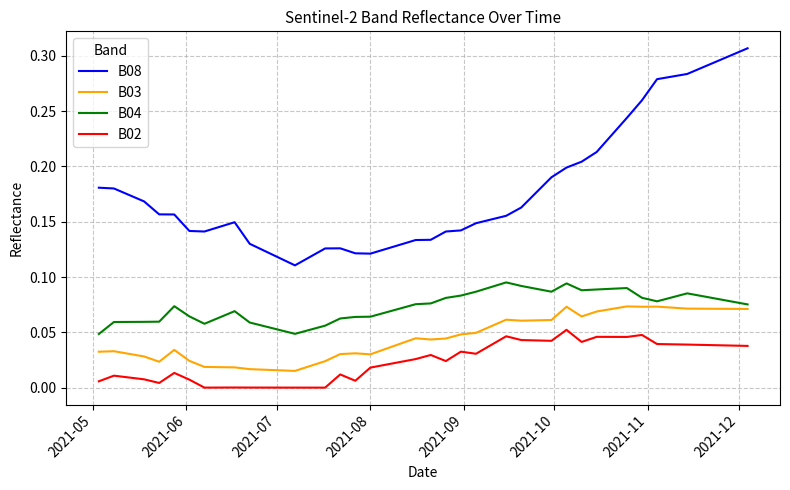

Rank the series by their maximum value, from highest to lowest.

B08, B04, B03, B02